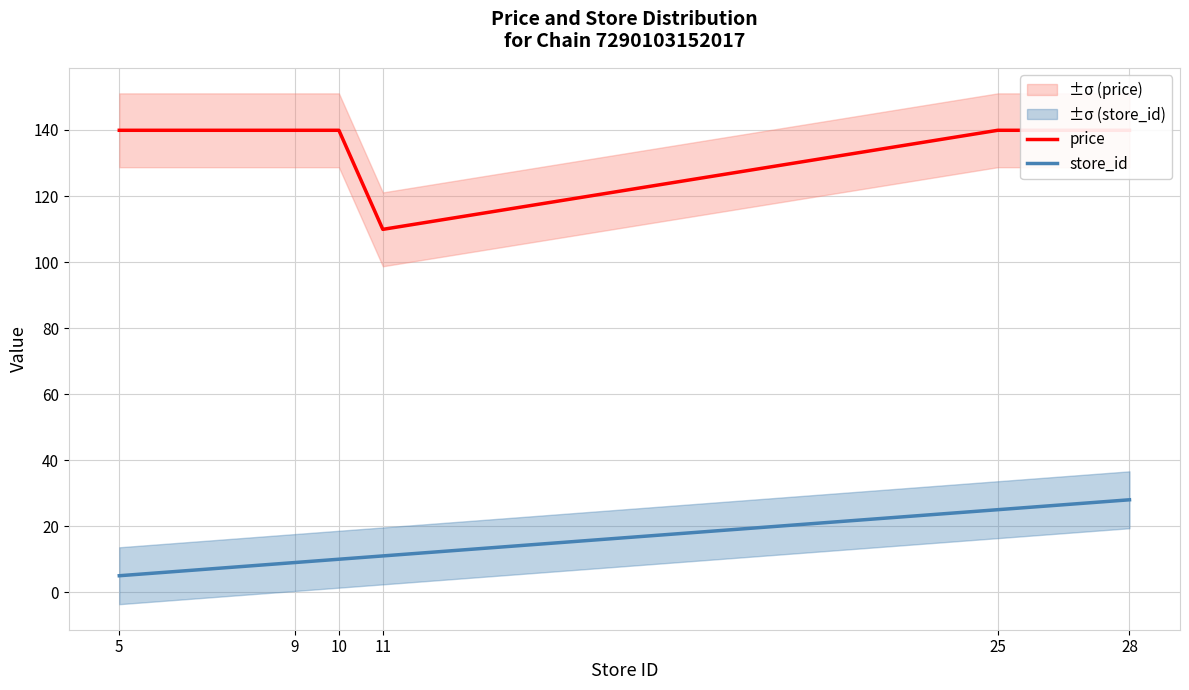

Is the value of price at 25 greater than the value of store_id at 10?

Yes